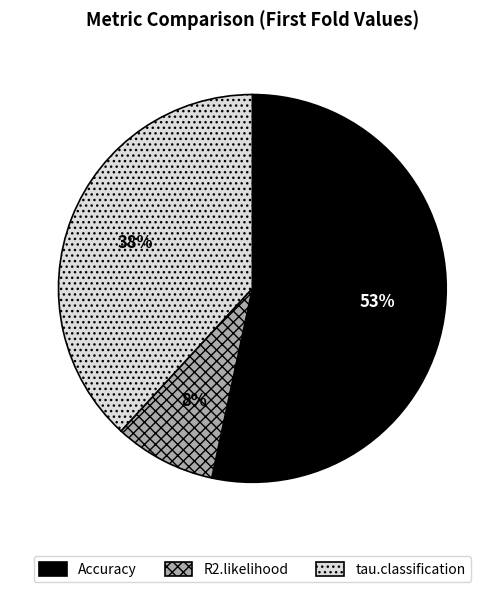

How many slices are in this pie chart?

3